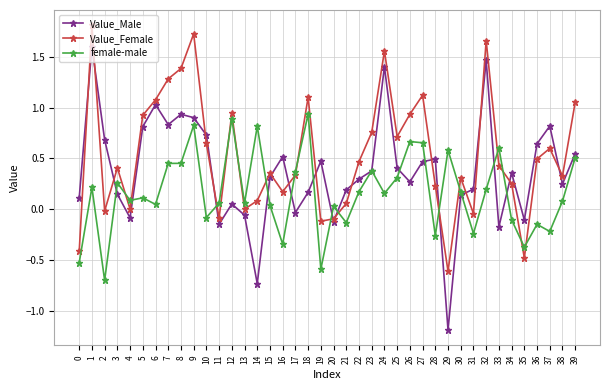

Which series has the widest spread of values?

Value_Male